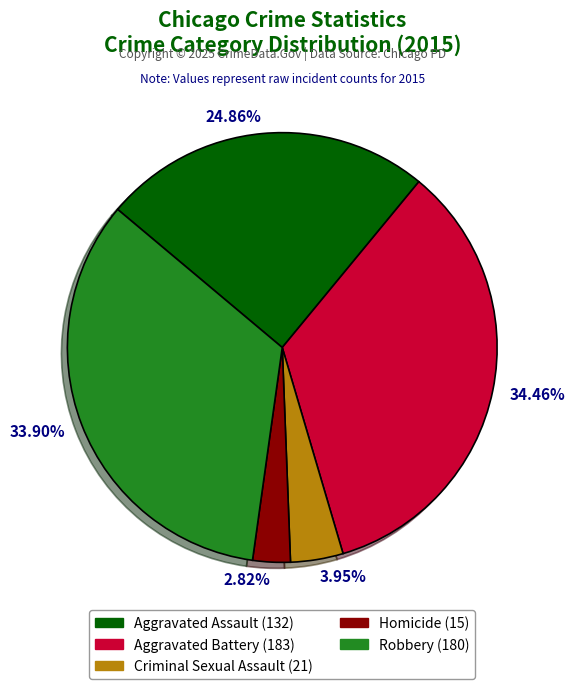

Combined, do 2.82% and 3.95% account for over 50%?

No